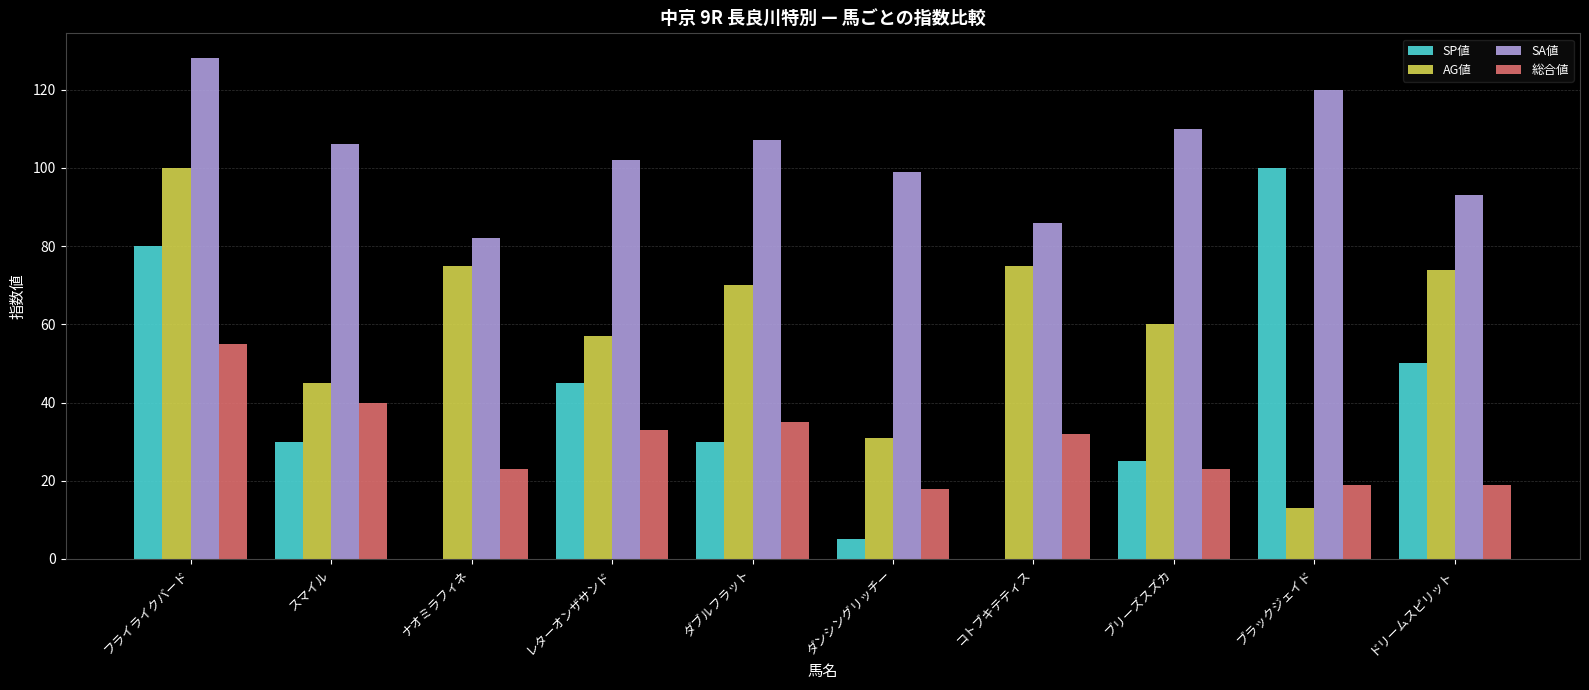

Are the bars grouped side by side (vs. stacked)?

Yes